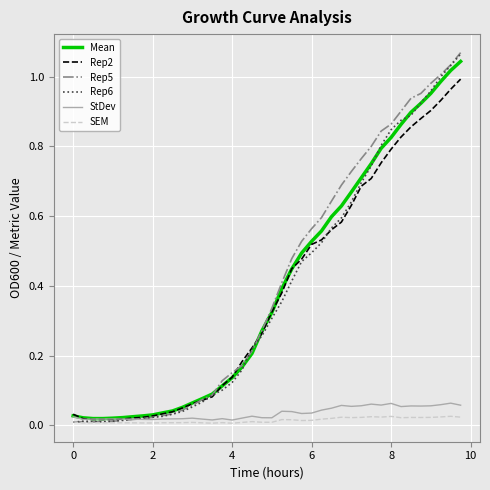

Does the chart have visible grid lines?

Yes